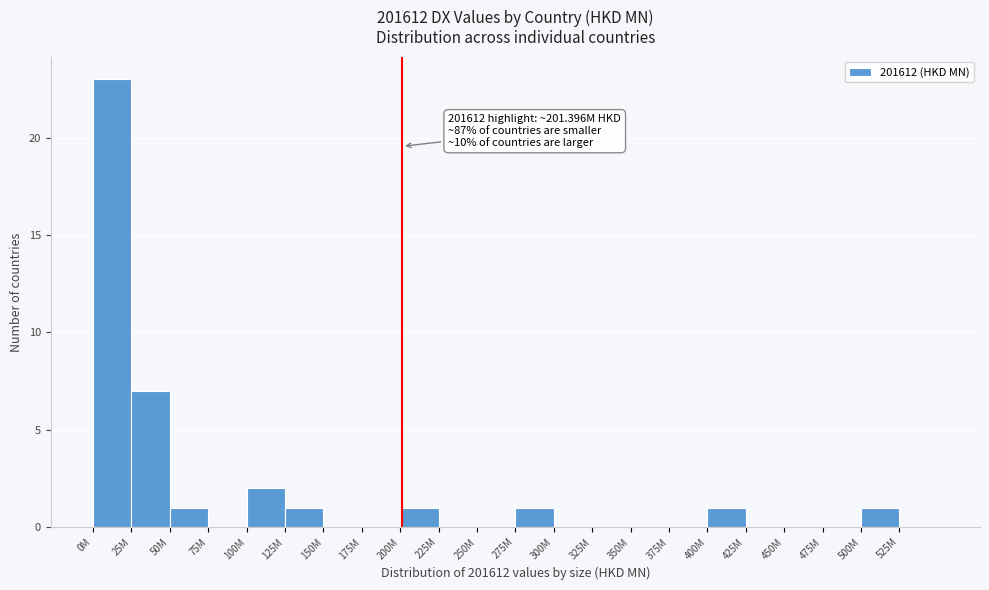

Reading left to right, what are all the values shown in this chart?

0M=23	25M=7	50M=1	75M=0	100M=2	125M=1	150M=0	175M=0	200M=1	225M=0	250M=0	275M=1	300M=0	325M=0	350M=0	375M=0	400M=1	425M=0	450M=0	475M=0	500M=1	525M=0